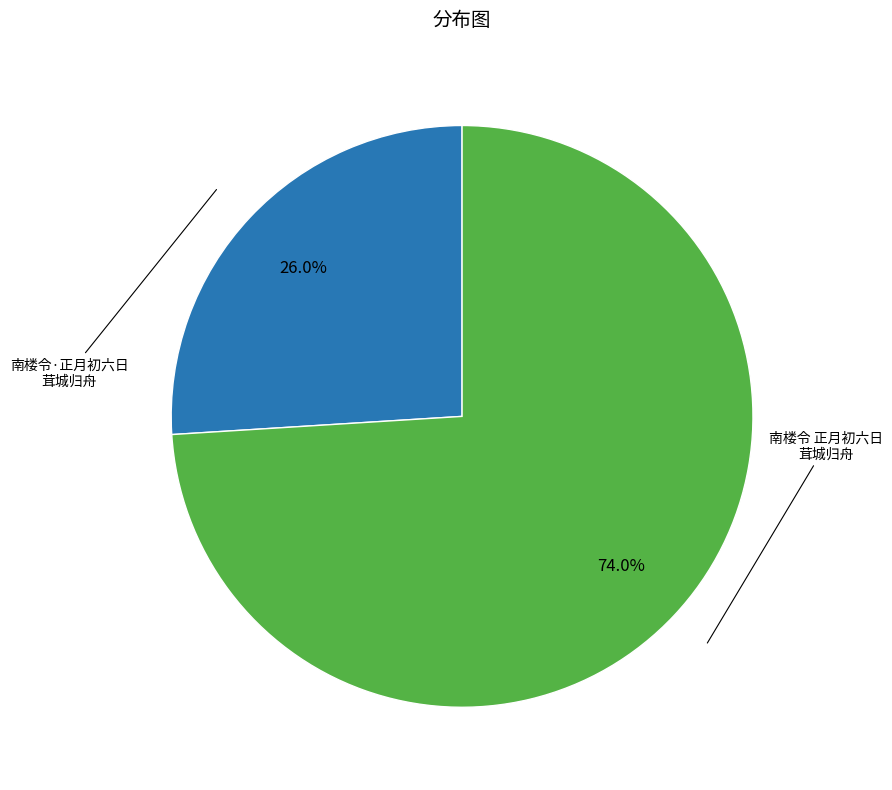

Does any single category account for the majority?

Yes